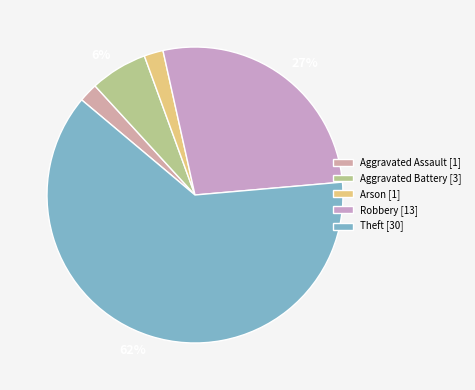

The Aggravated Assault slice represents 15% of the pie. True or false?

False